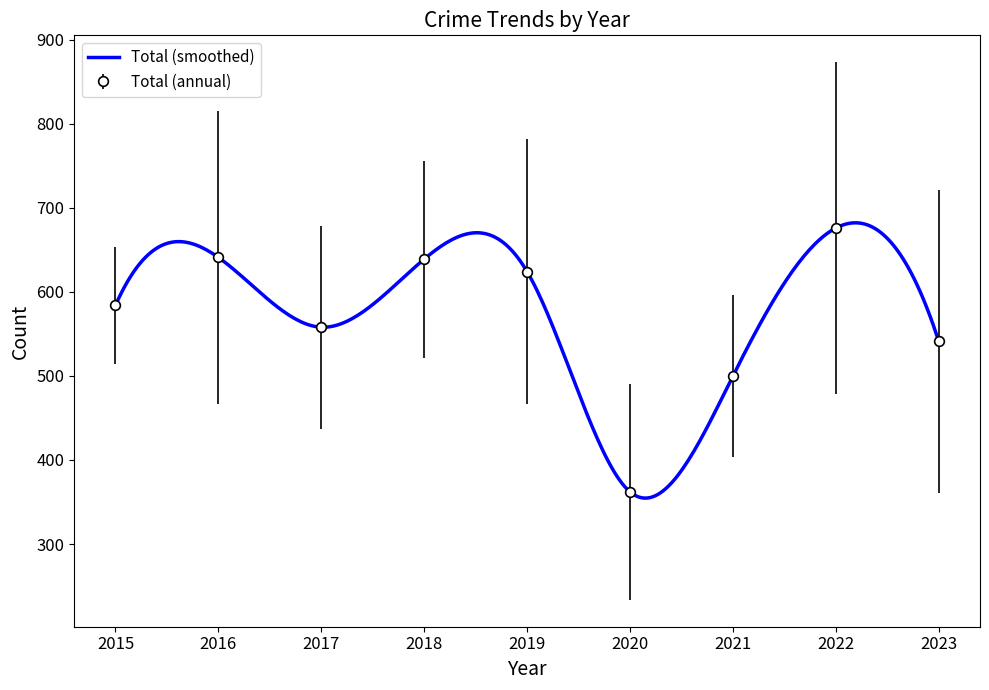

What is the highest value of the Total (smoothed) series?

682.2